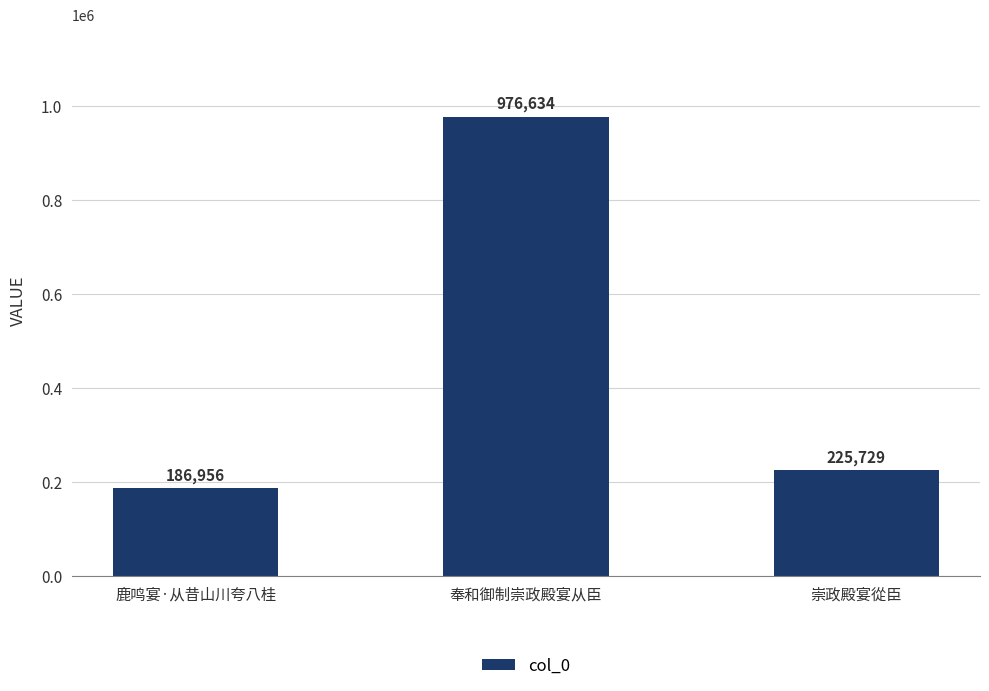

Is it true that the value at 奉和御制崇政殿宴从臣 is 473027?

False